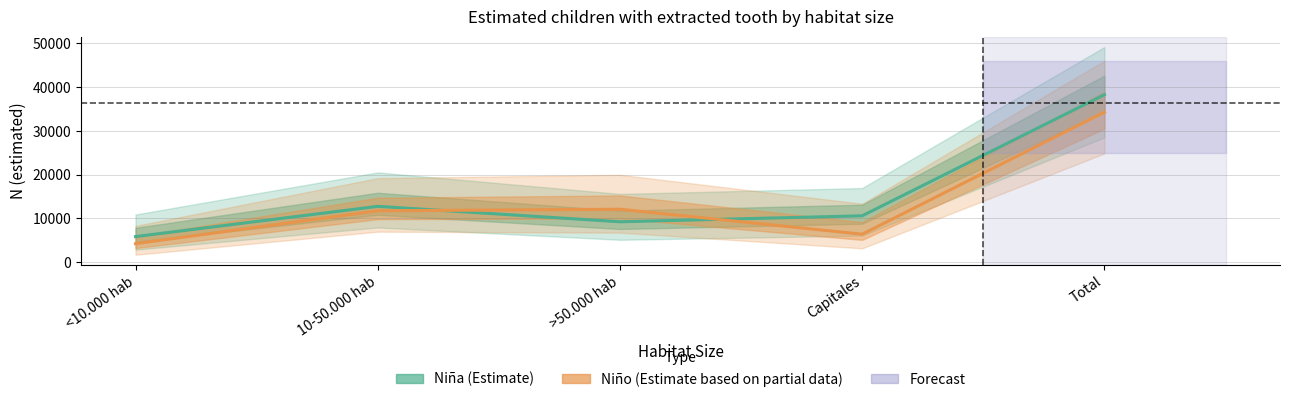

How many categories are shown in the chart?

5